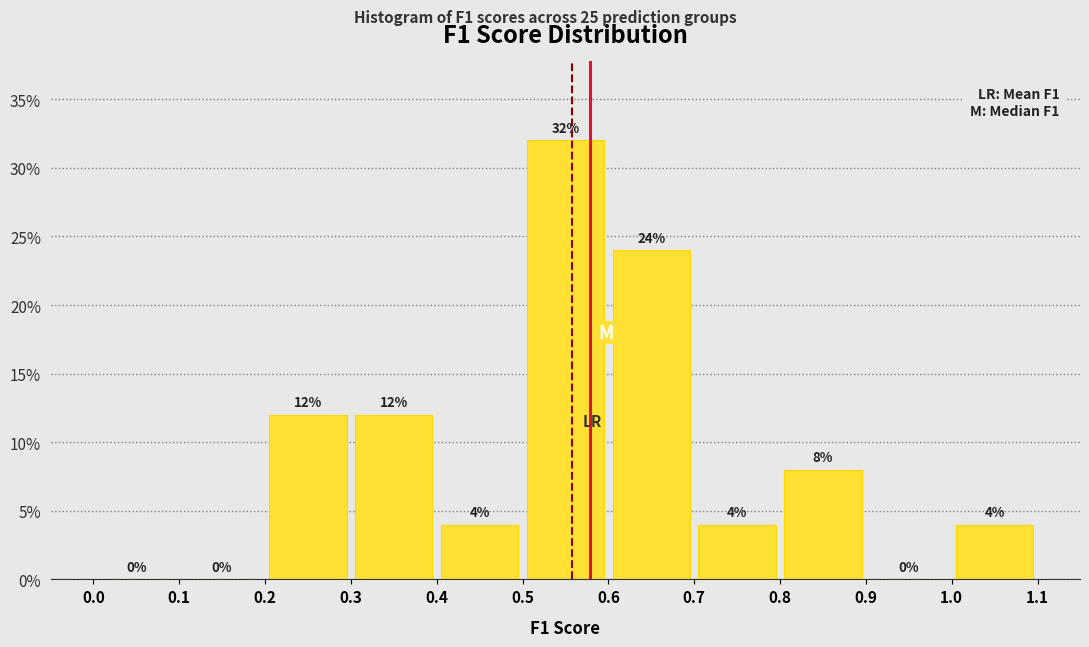

What is the height of the bar covering 0.2 to 0.3 on the x-axis?

12